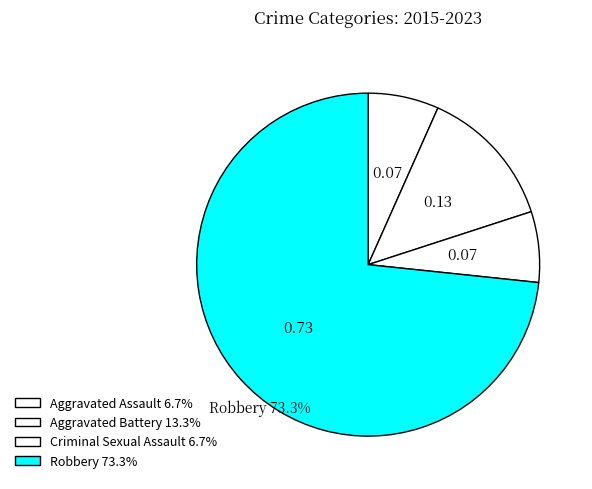

To the nearest percent, what portion does Robbery represent?

73%